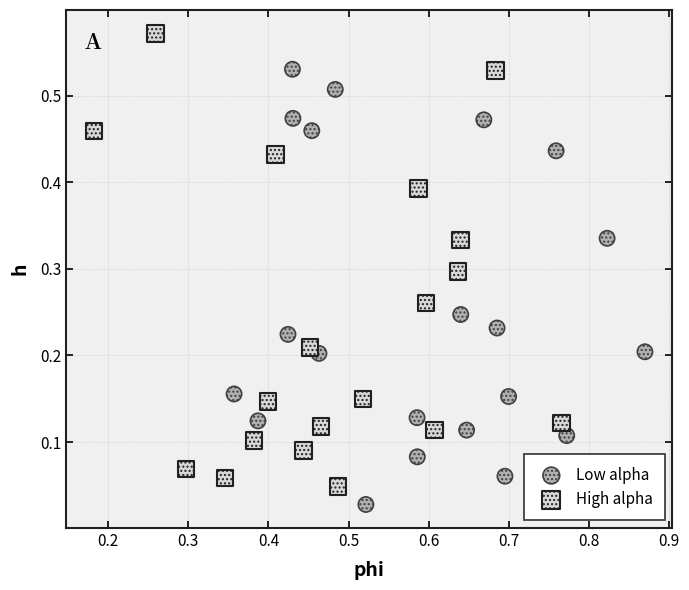

Which series contains the highest Y value?

High alpha